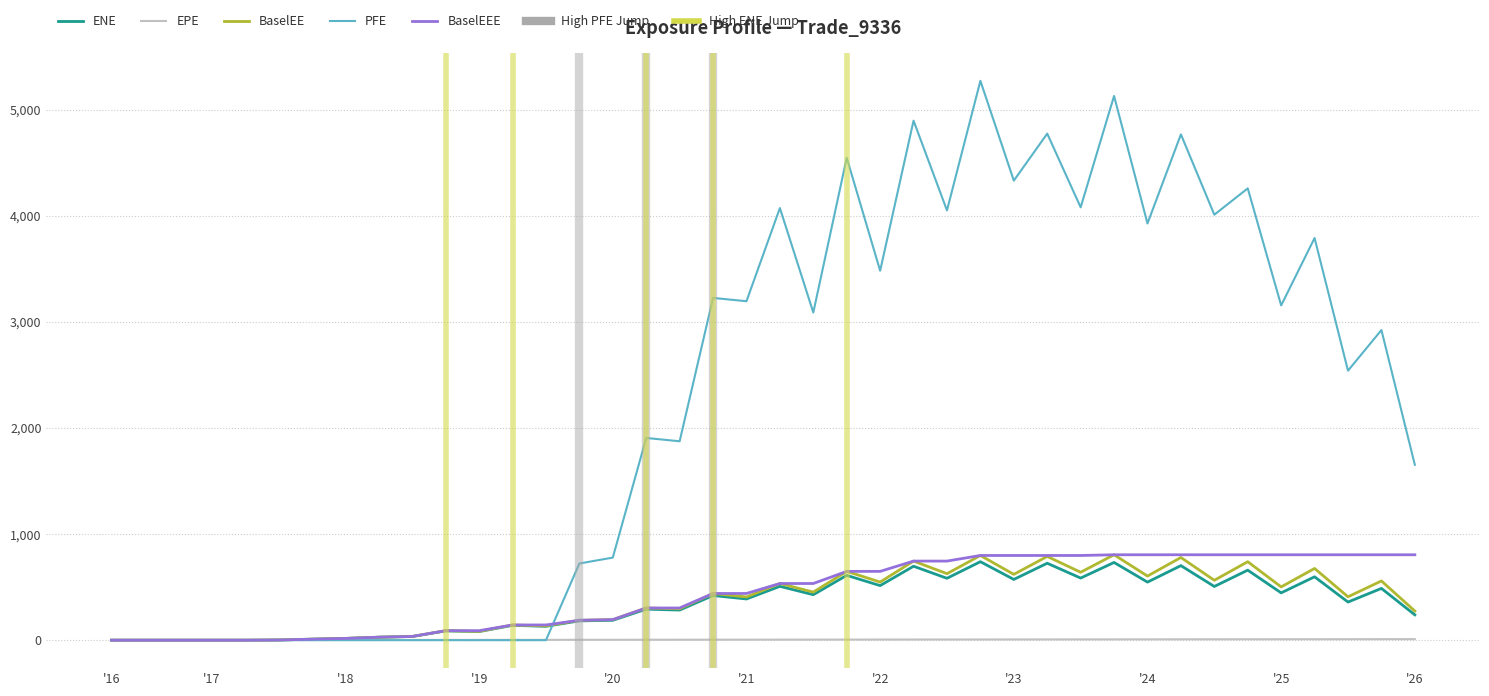

Which series has the widest spread of values?

PFE